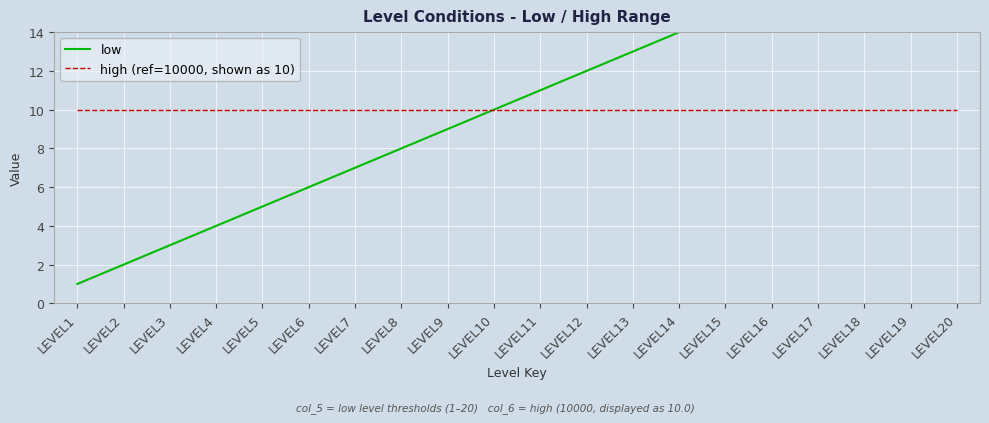

At which label does low first exceed 11?

LEVEL12